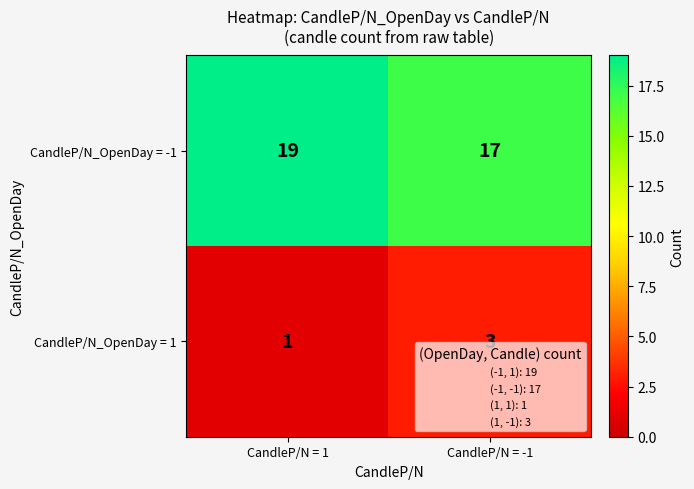

The CandleP/N_OpenDay = 1 series shows 1 at CandleP/N = -1. True or false?

False